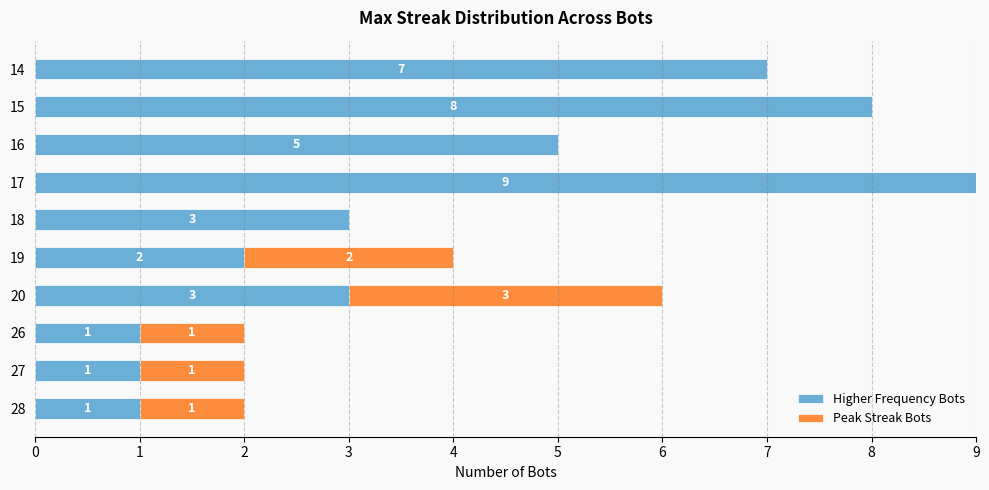

What is the total value across all series at 19?

4